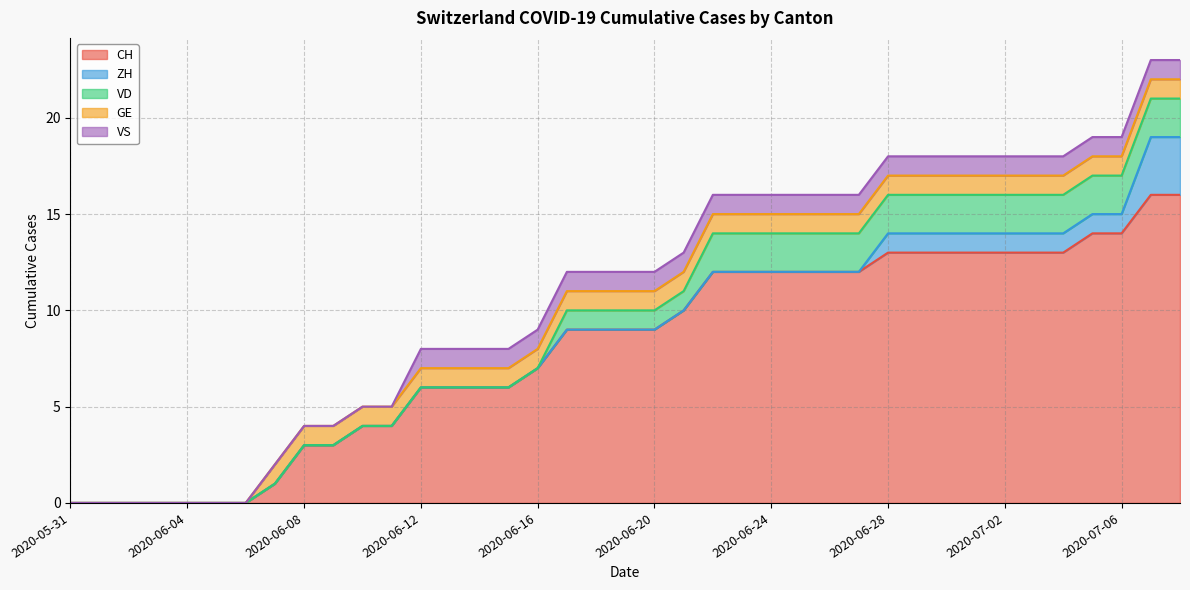

At which category does the chart reach its peak across all series?

2020-07-07